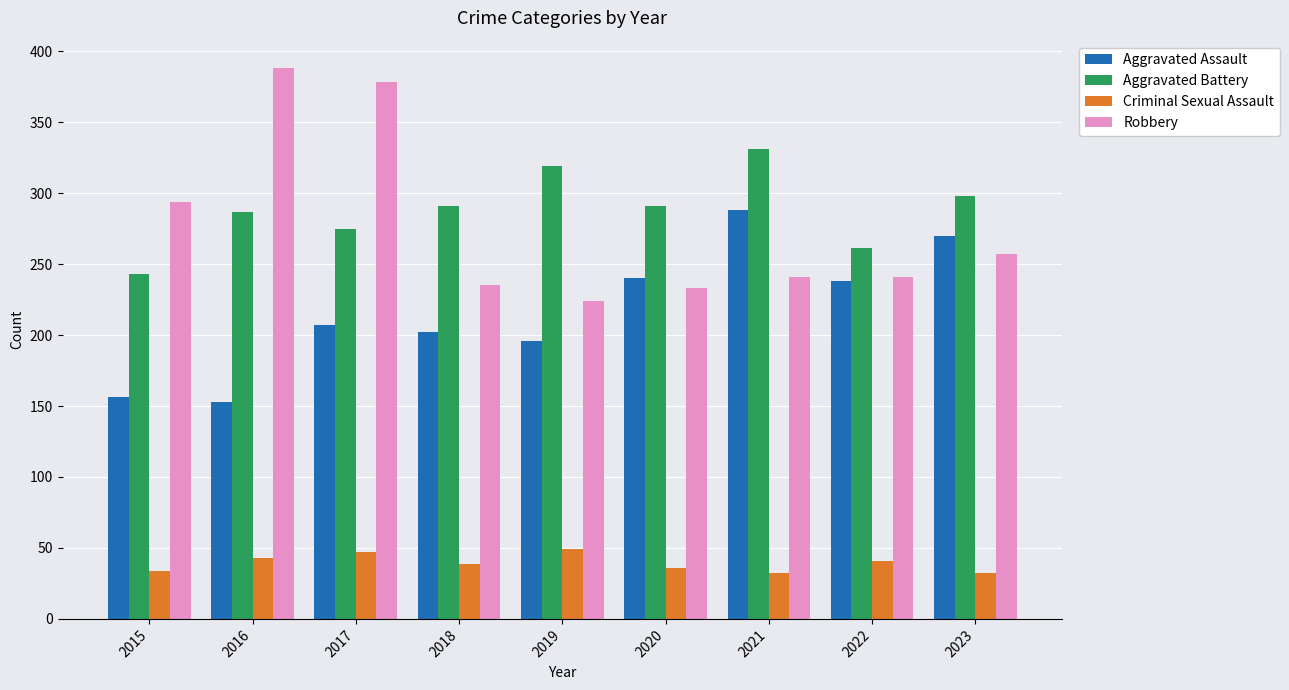

Reading right to left, what are all the values shown in this chart?

Aggravated Assault: 2023=270	2022=238	2021=288	2020=240	2019=196	2018=202	2017=207	2016=153	2015=156
Aggravated Battery: 2023=298	2022=261	2021=331	2020=291	2019=319	2018=291	2017=275	2016=287	2015=243
Criminal Sexual Assault: 2023=32	2022=41	2021=32	2020=36	2019=49	2018=39	2017=47	2016=43	2015=34
Robbery: 2023=257	2022=241	2021=241	2020=233	2019=224	2018=235	2017=378	2016=388	2015=294